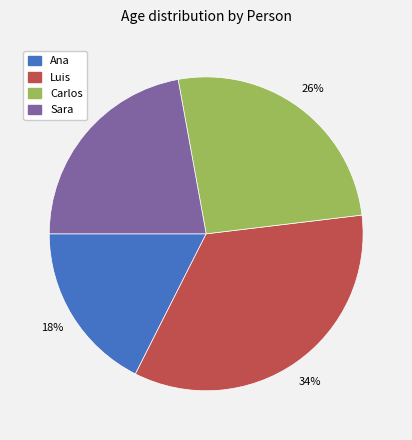

Rank the categories by value from highest to lowest.

Luis, Carlos, Sara, Ana